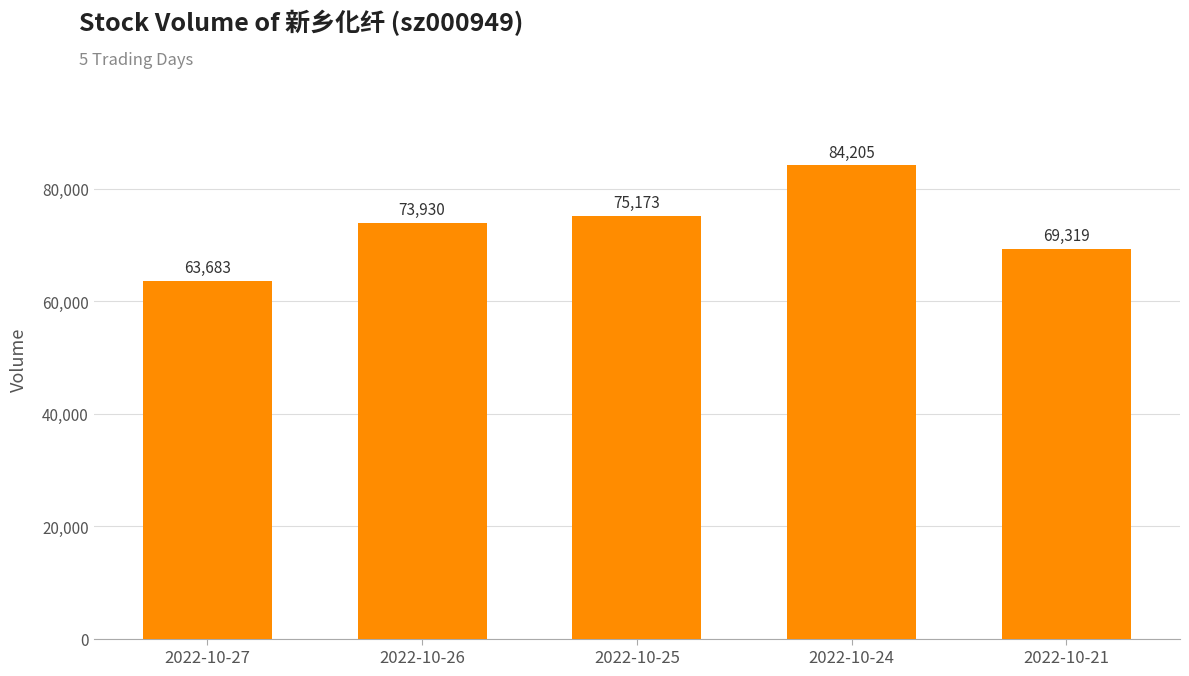

What is the maximum value shown in the chart?

84205